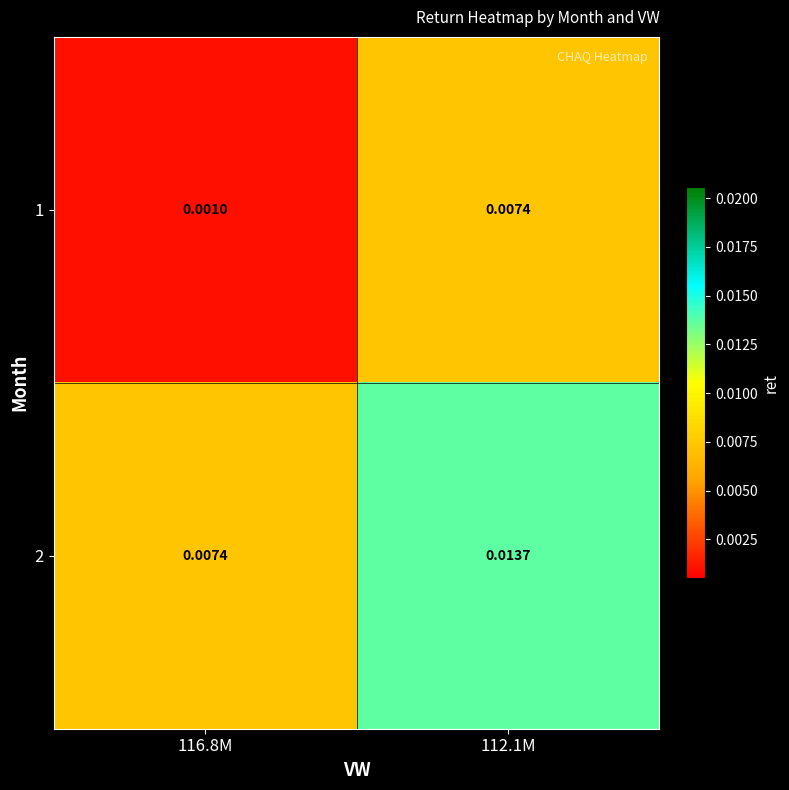

Which category has the lowest value across all series?

116.8M